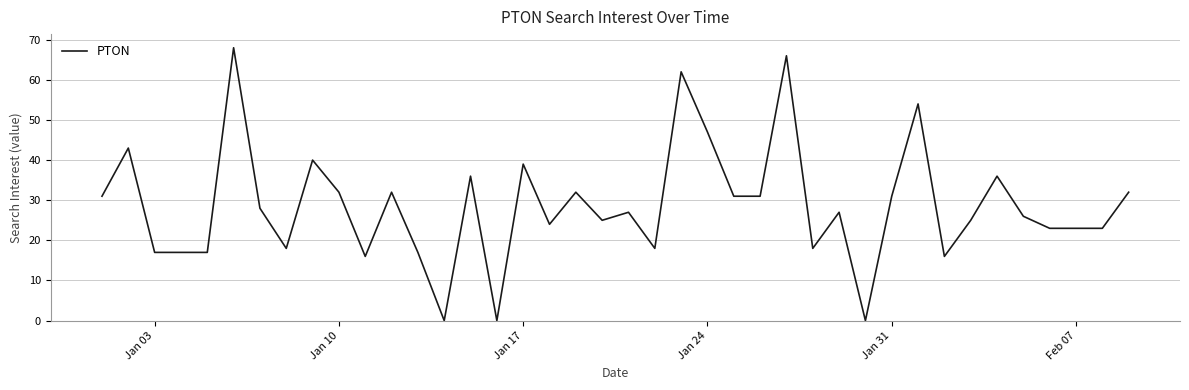

What is the difference between the maximum and minimum values?

68